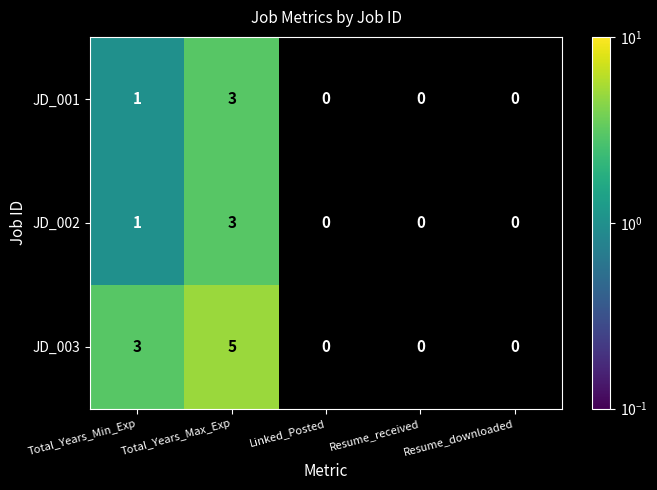

Between Total_Years_Max_Exp and Resume_received, which series saw the biggest shift?

JD_003